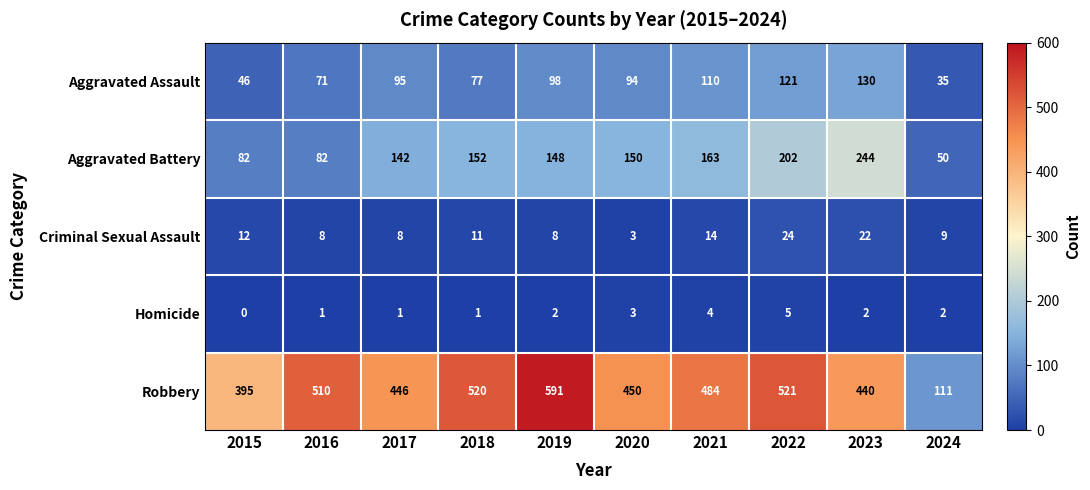

At 2023, list the series in order from largest to smallest.

Robbery, Aggravated Battery, Aggravated Assault, Criminal Sexual Assault, Homicide